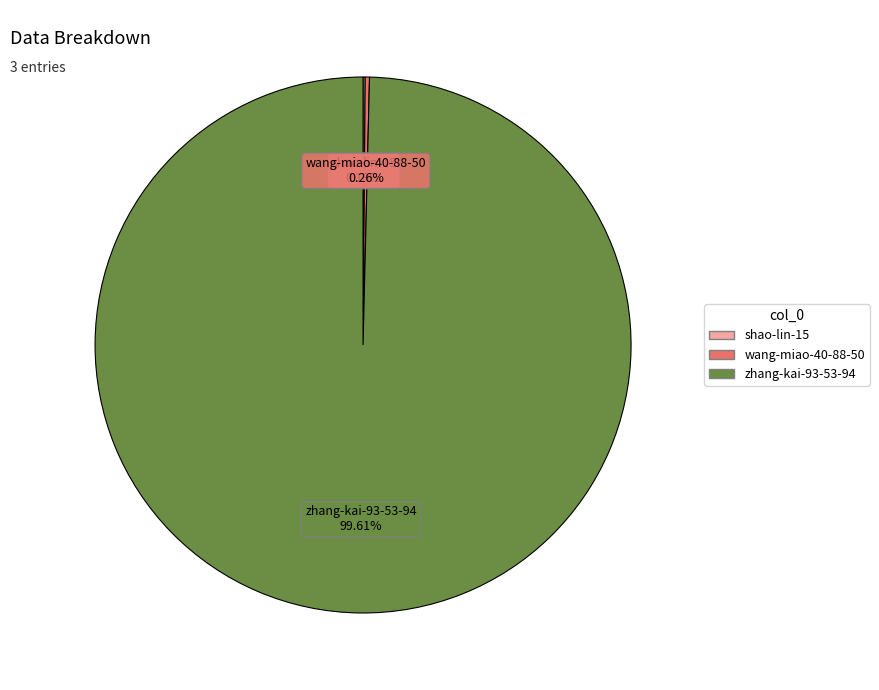

Which category accounts for the majority?

zhang-kai-93-53-94